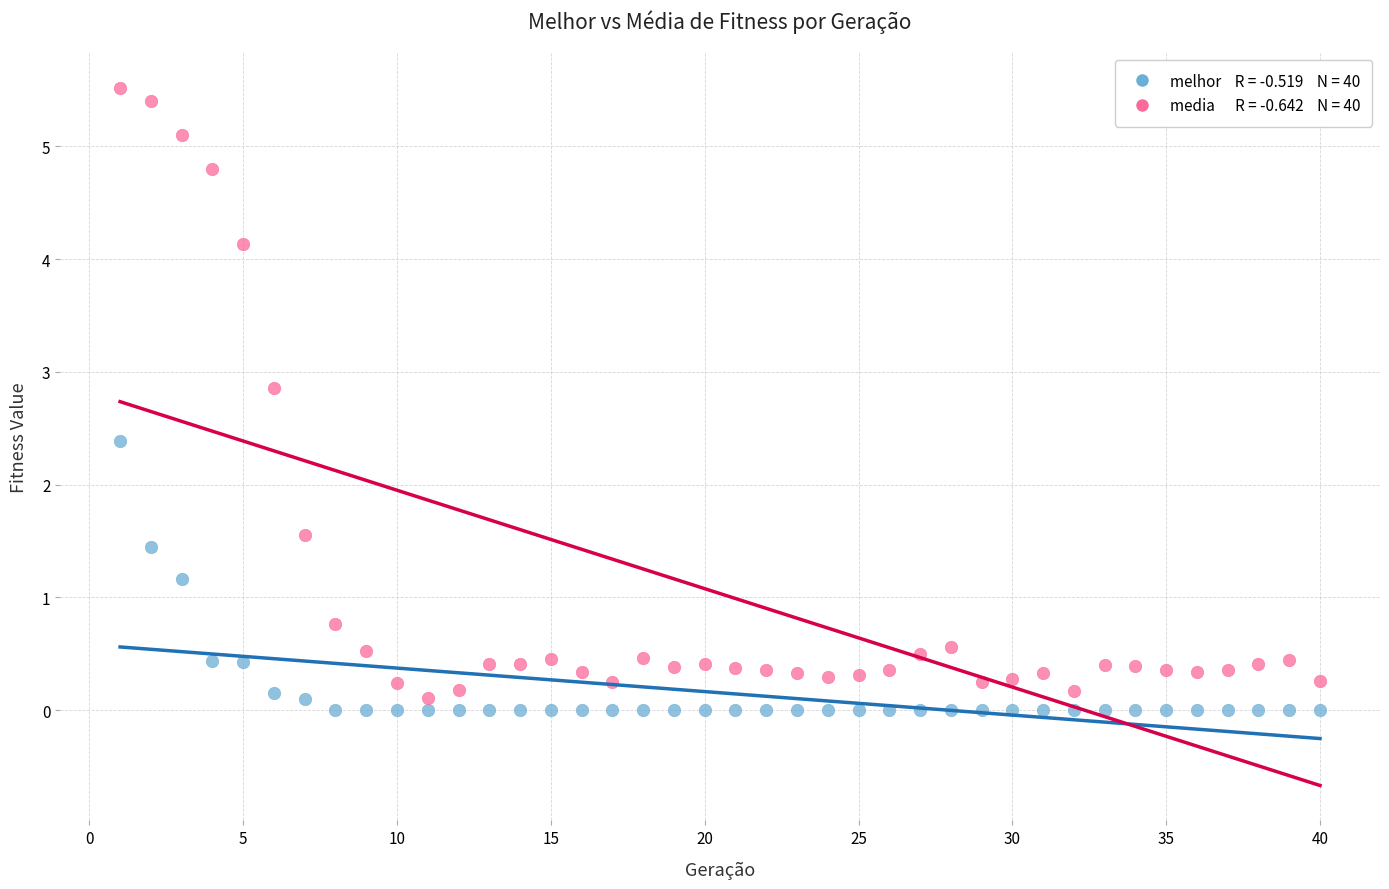

Across all data points, what is the range of Y values (max minus min)?

5.5